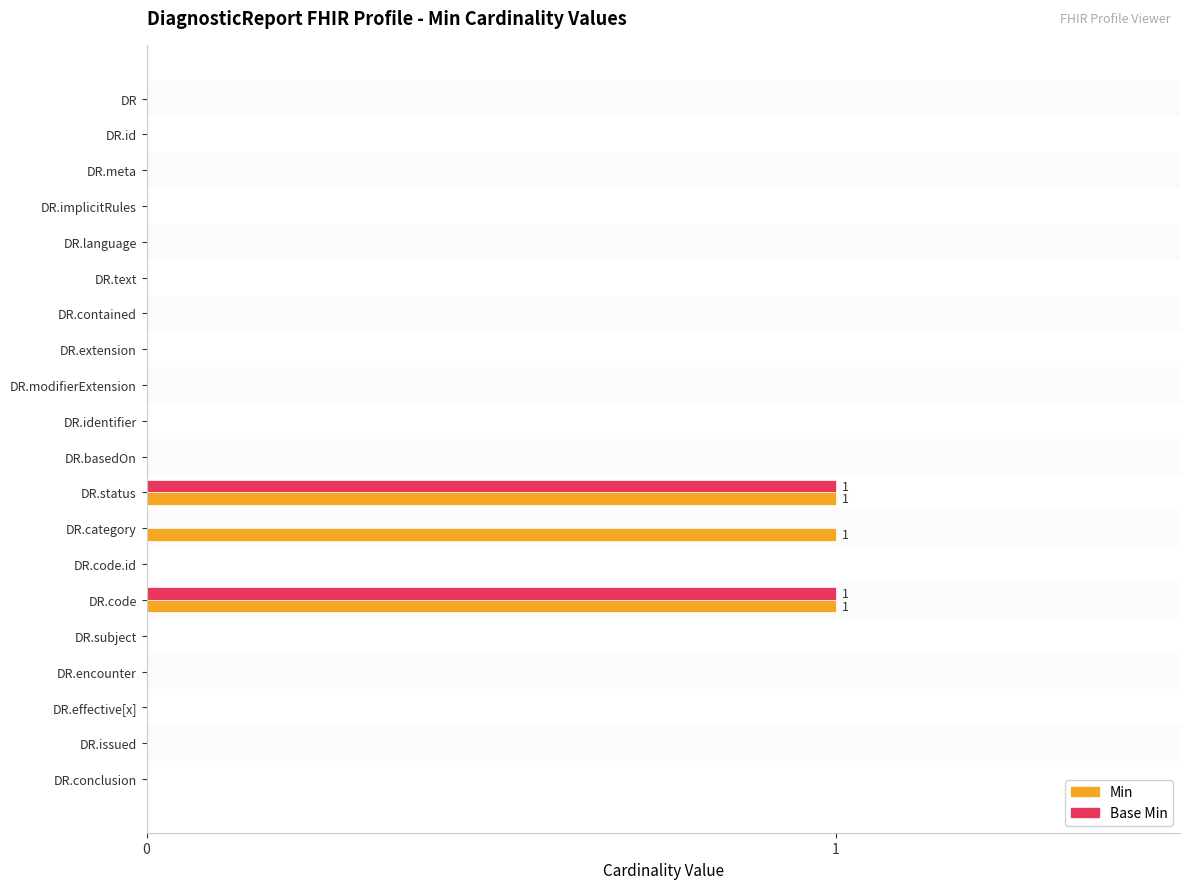

Is the value of Base Min at DR.meta greater than the value of Min at DR.code?

No